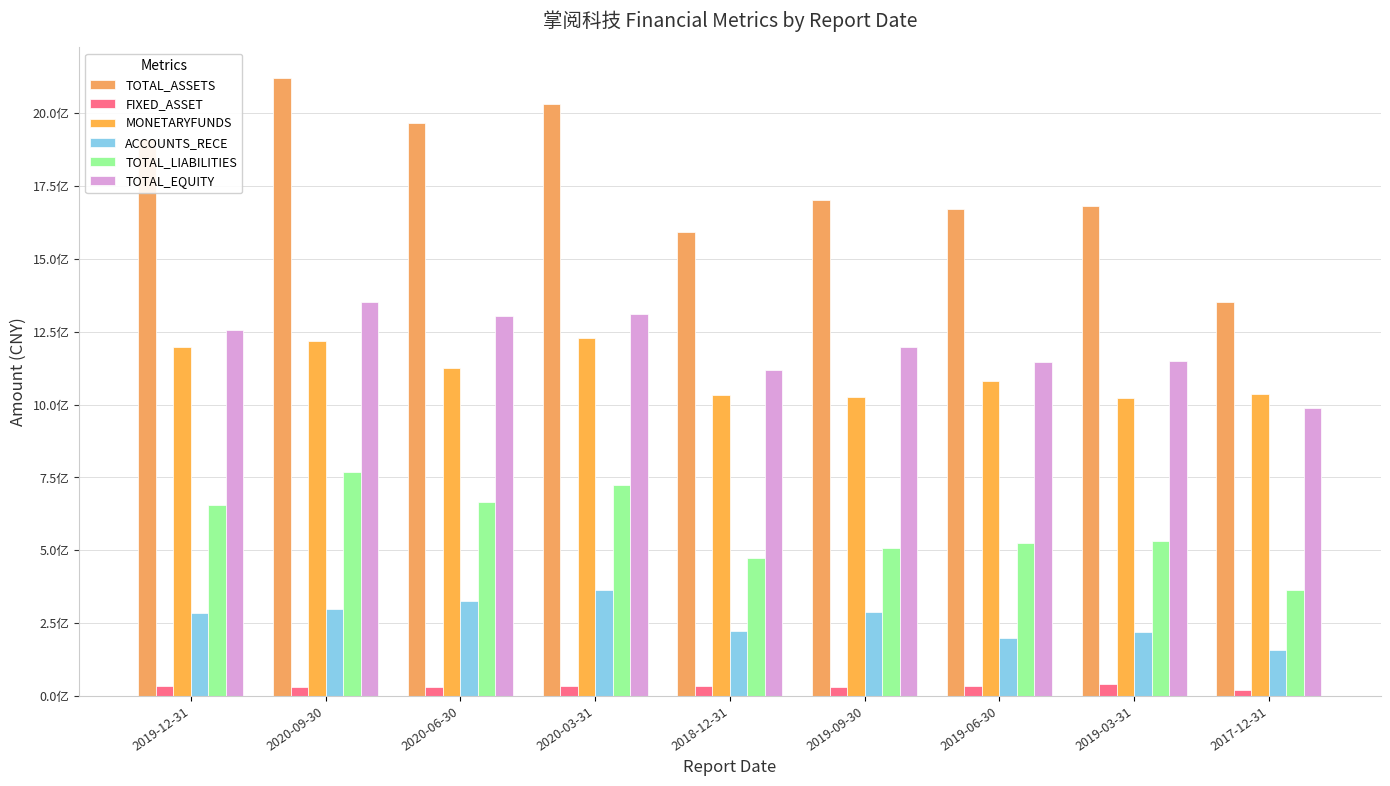

What is the sum of the MONETARYFUNDS values at 2018-12-31 and 2019-03-31?

2053439556.0